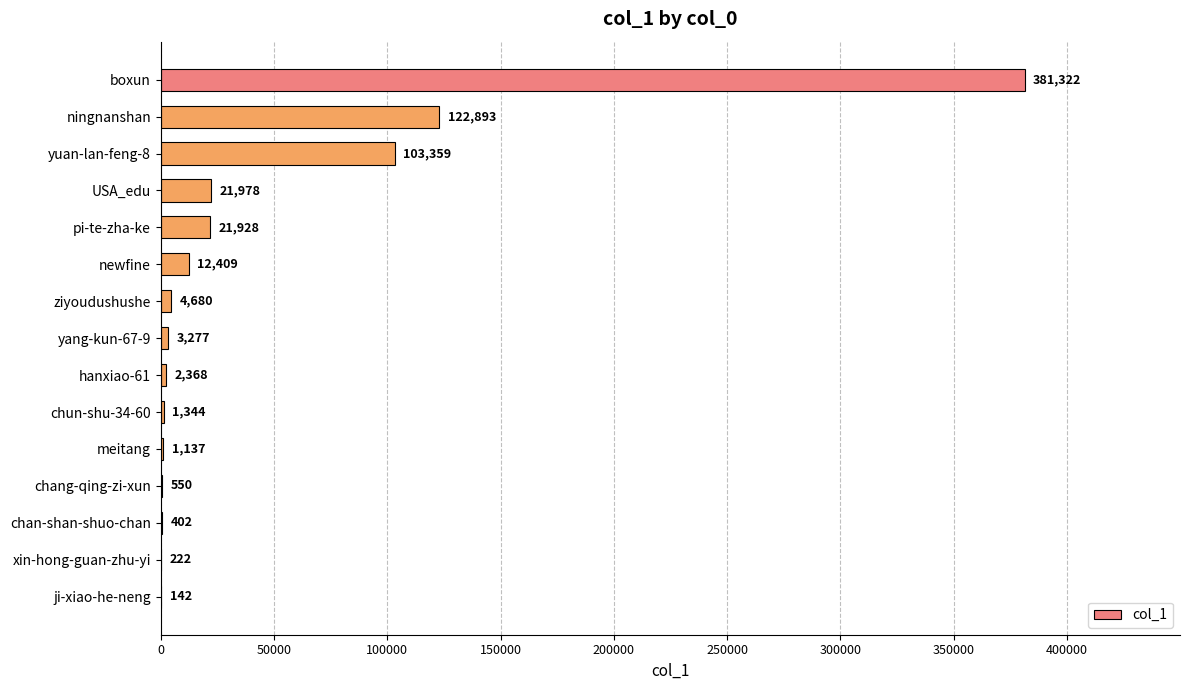

What is the maximum value shown in the chart?

381322